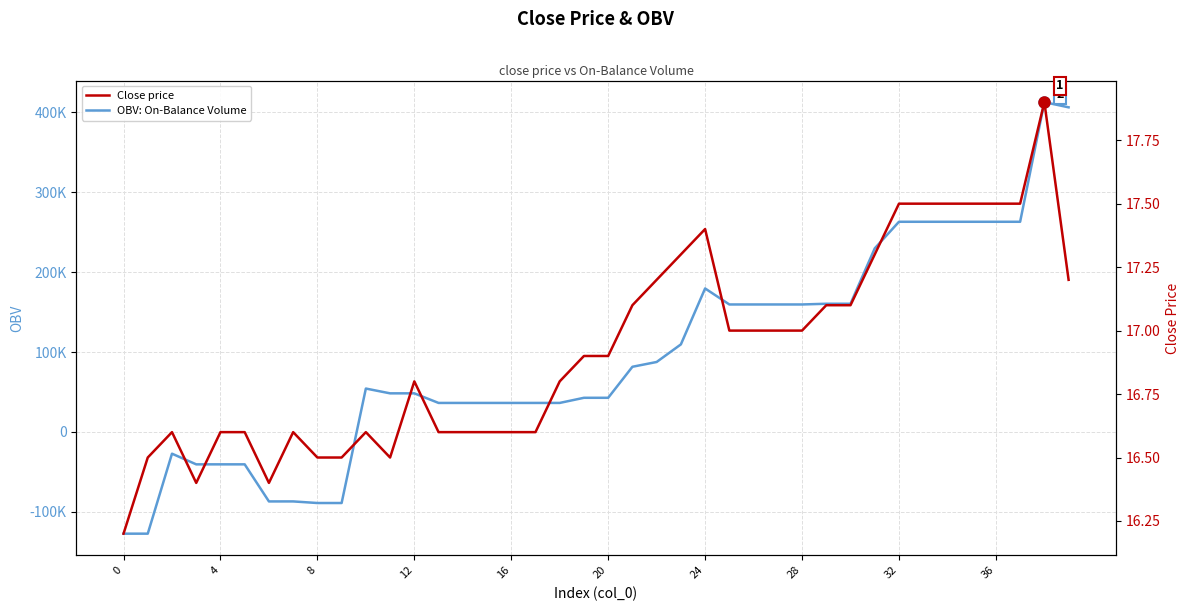

The OBV: On-Balance Volume series shows 24928.8 at 23. True or false?

False